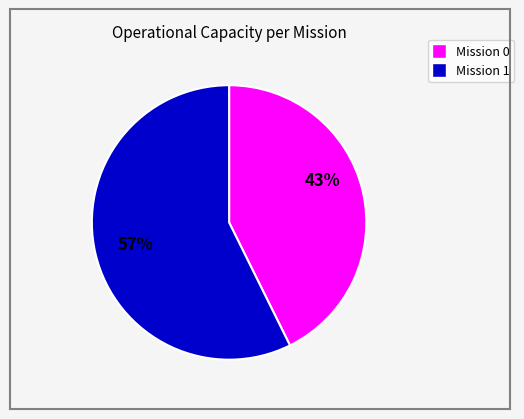

Does any single category account for the majority?

Yes